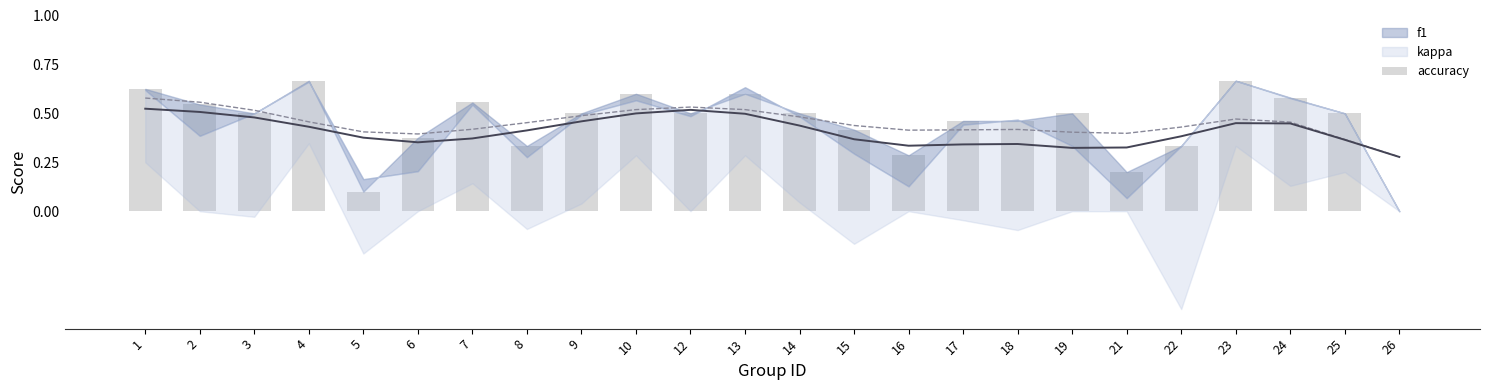

What is the difference between the maximum and minimum values?

0.7